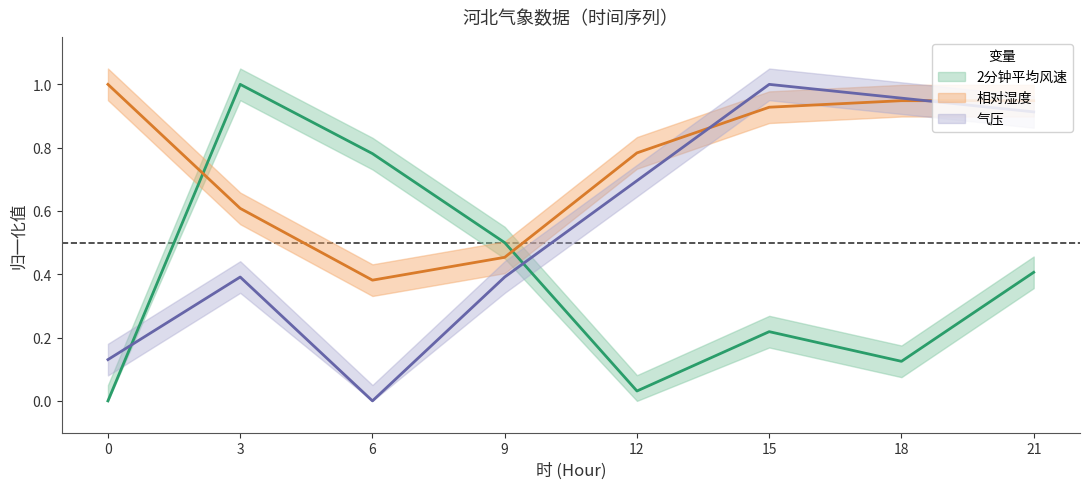

Where is the first local minimum for 气压?

6